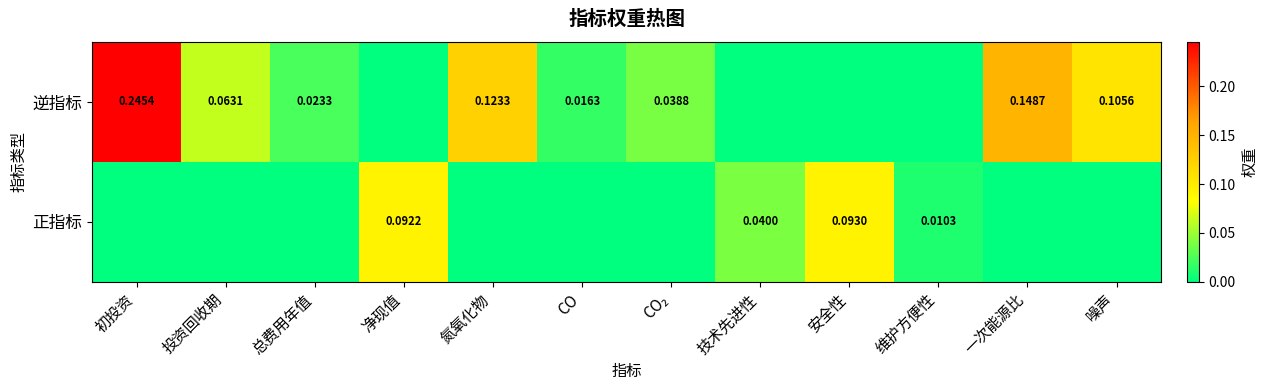

True or false: 正指标 has a value of 0.0 at 维护方便性.

True